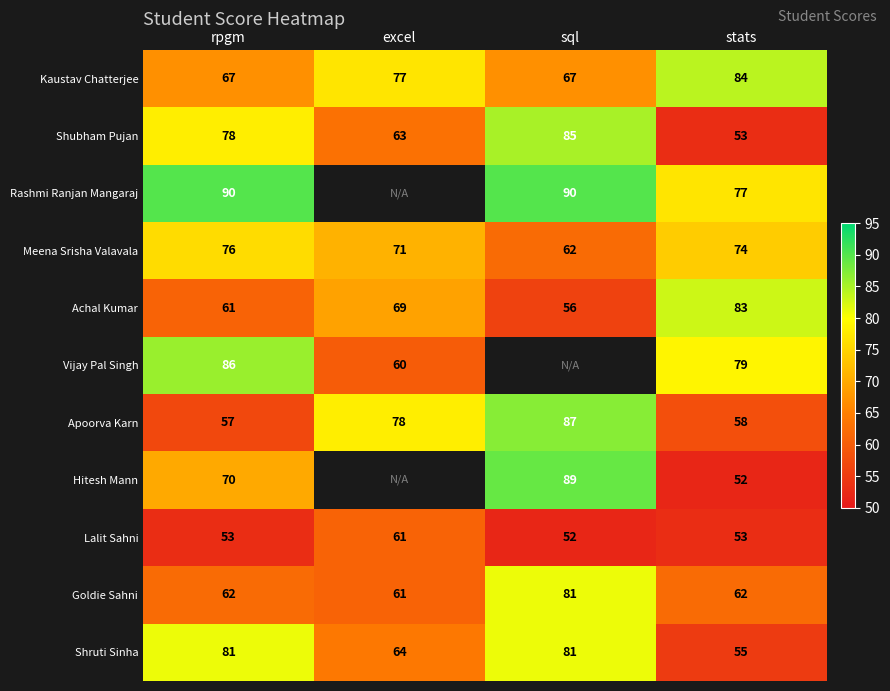

Which category has the lowest value across all series?

stats